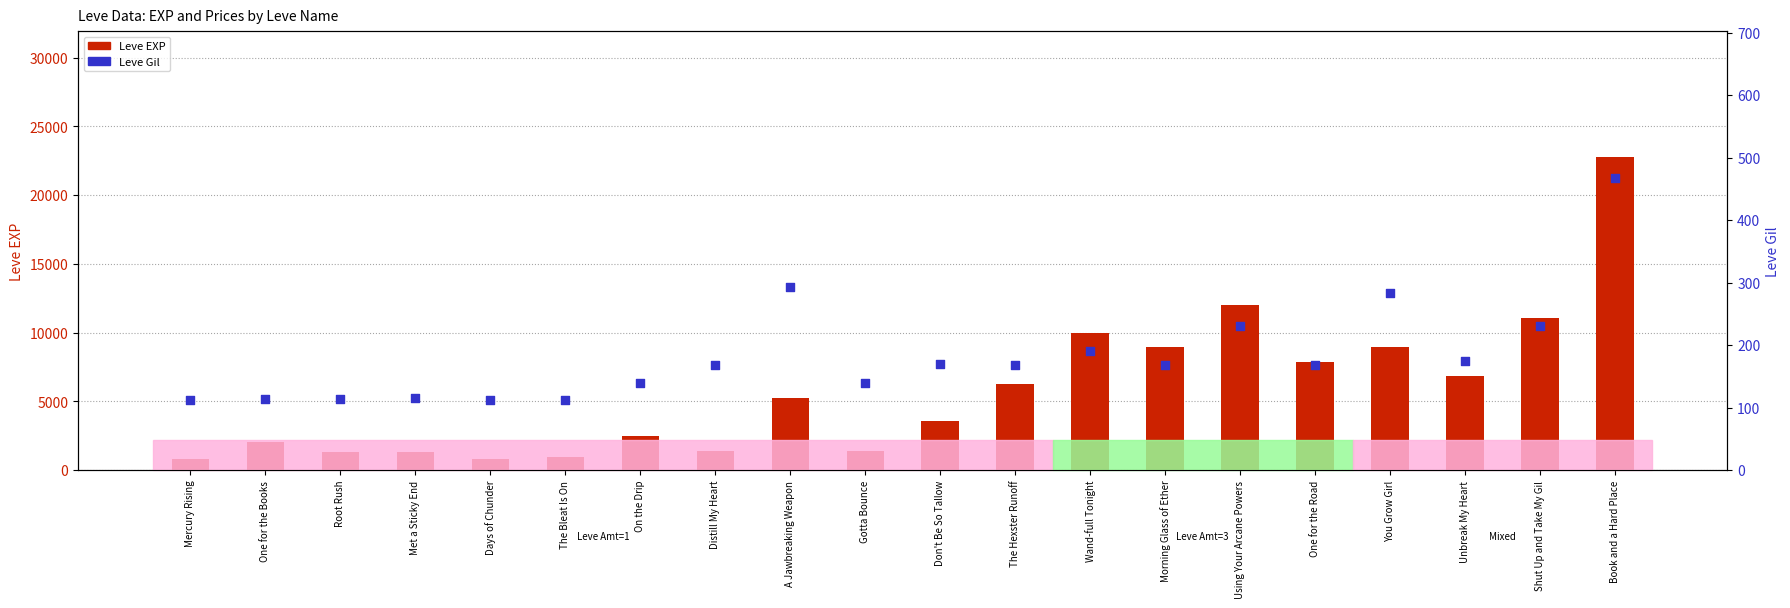

At which category is the sum across all series the highest?

Book and a Hard Place